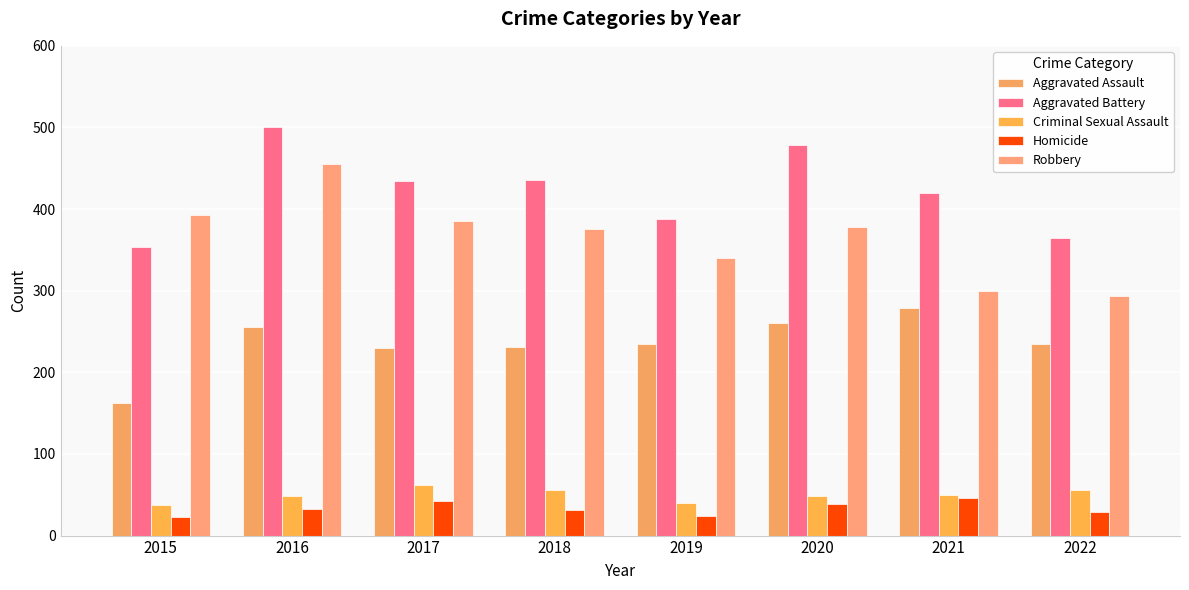

What is the total value across all series at 2015?

971